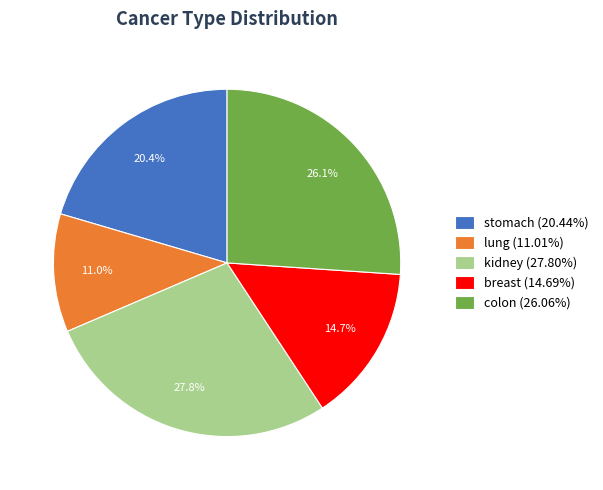

Is it true that lung is 2% of the pie?

False